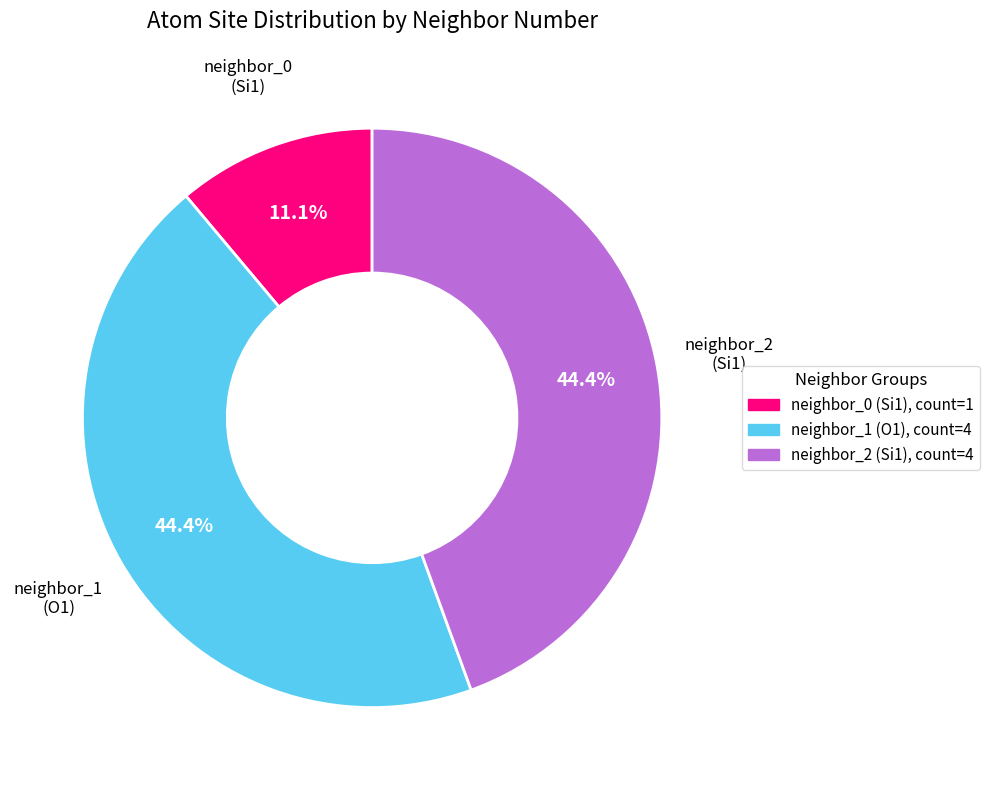

Is there a majority slice in this chart?

No